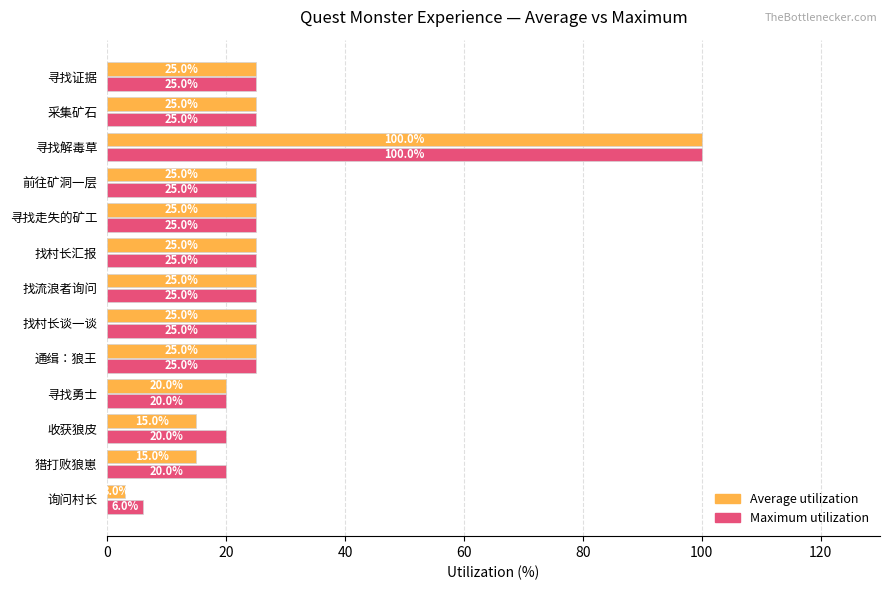

What are all the series names shown in the legend?

Average utilization, Maximum utilization